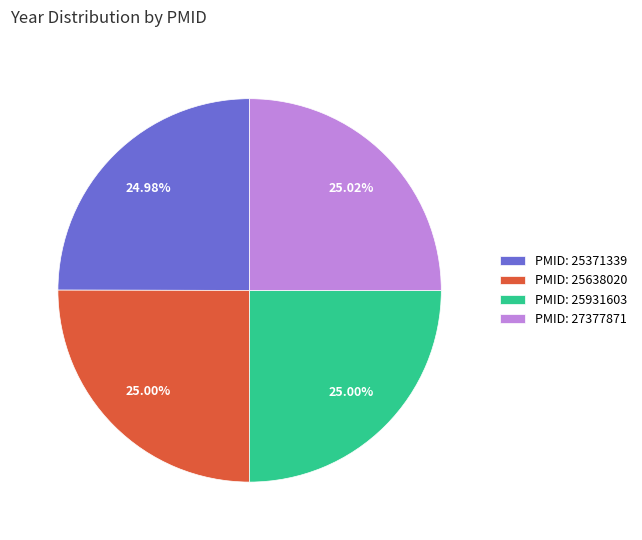

What is the ratio of the value at PMID: 25931603 to the value at PMID: 25638020?

1.0